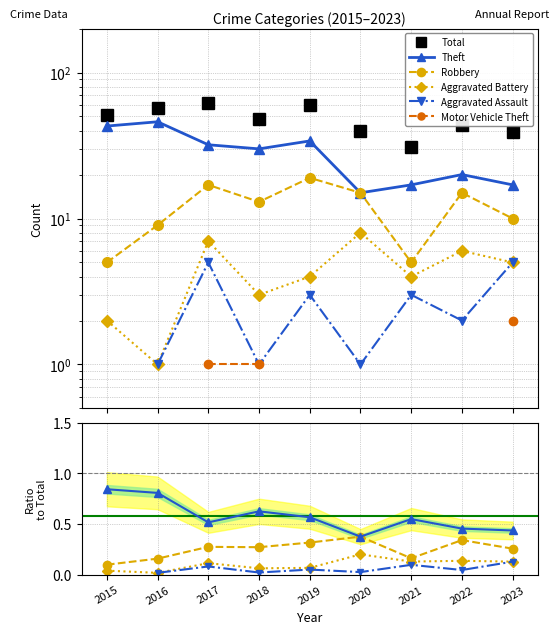

What is the sum of the Aggravated Battery values at 2023 and 2021?

0.3